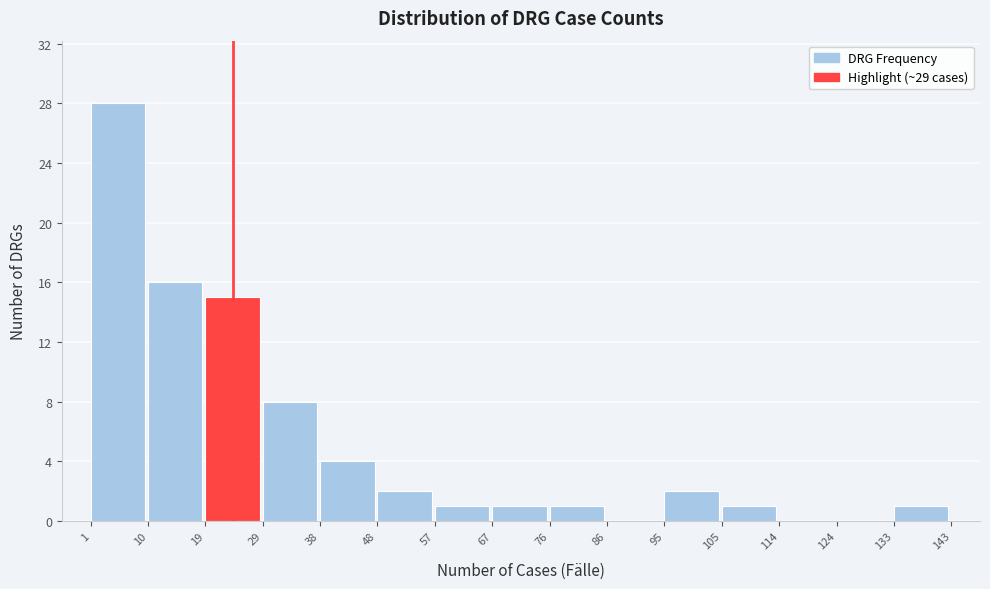

Reading left to right, list every bar in this chart as the range it spans on the x-axis followed by its height. The values are not printed on the chart, so give them approximately, as read against the axis.

1 to 10: 28
10 to 19: 16
19 to 29: 15
29 to 38: 8
38 to 48: 4
48 to 57: 2
57 to 67: 1
67 to 76: 1
76 to 86: 1
86 to 95: 0
95 to 105: 2
105 to 114: 1
114 to 124: 0
124 to 133: 0
133 to 143: 1